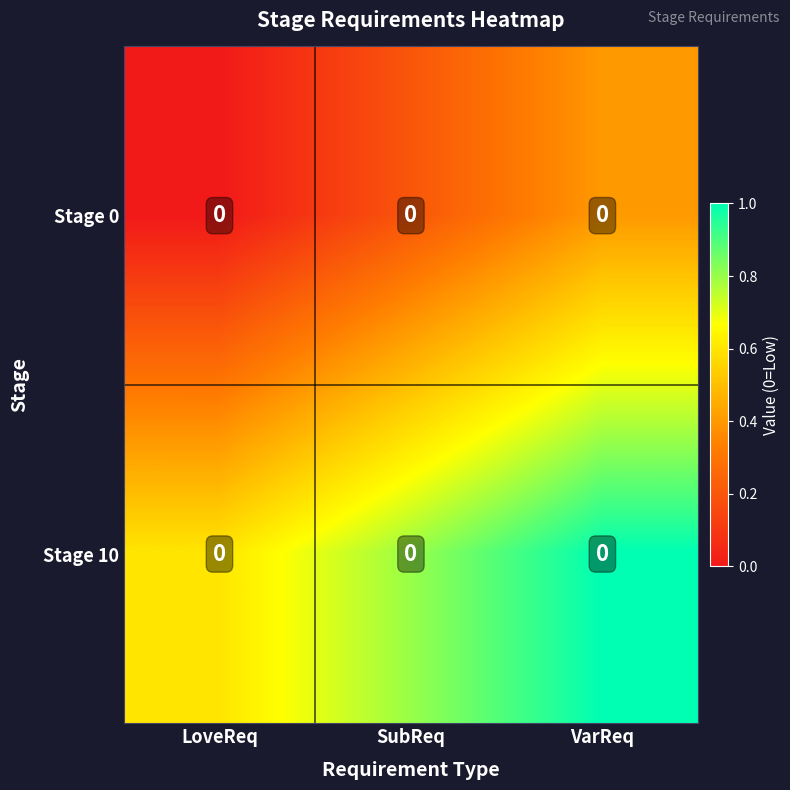

What is the spread (max minus min) of values at SubReq?

0.6